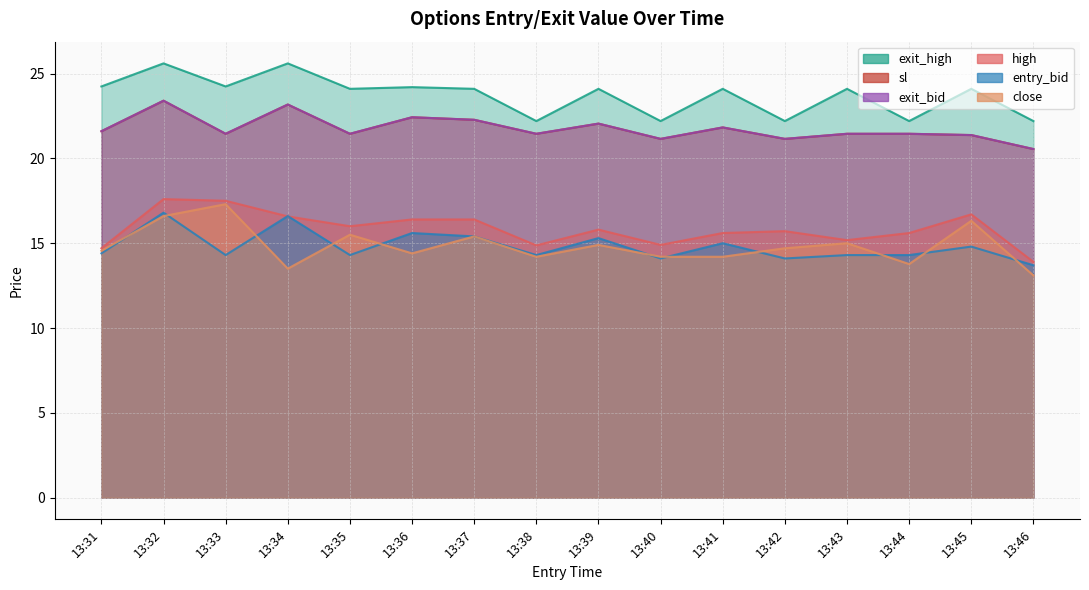

What is the value of the exit_high point at the 10th from the left?

22.2